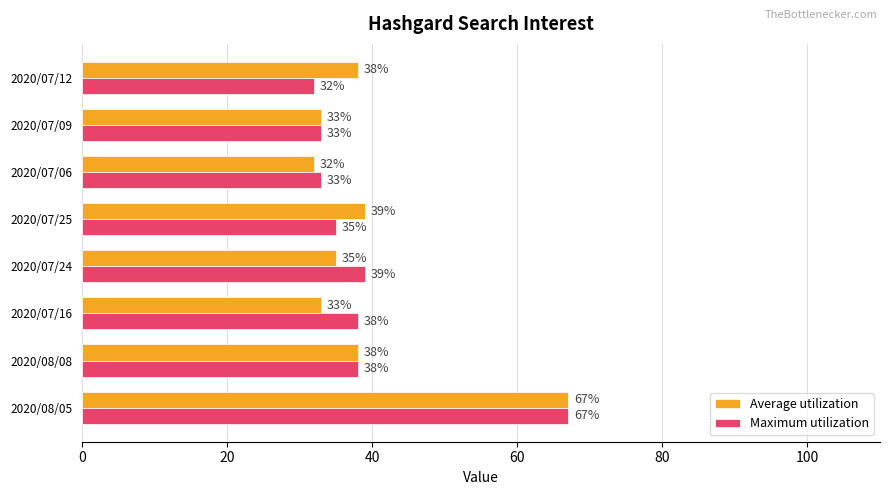

At how many categories does at least one series exceed 35?

6